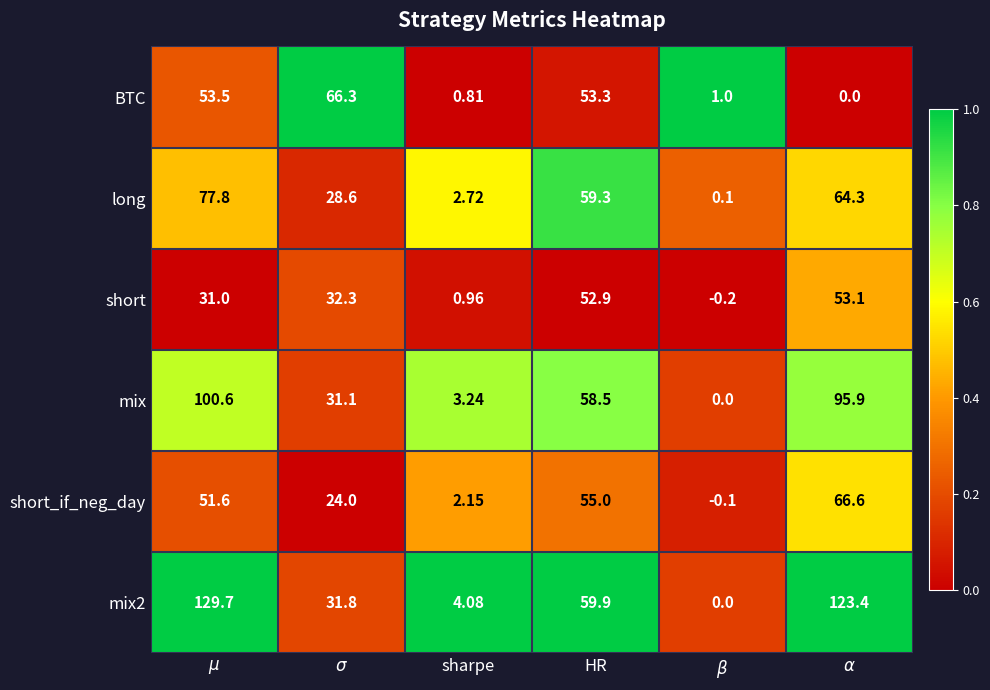

At $\sigma$, list the series in order from largest to smallest.

BTC, short, mix2, mix, long, short_if_neg_day